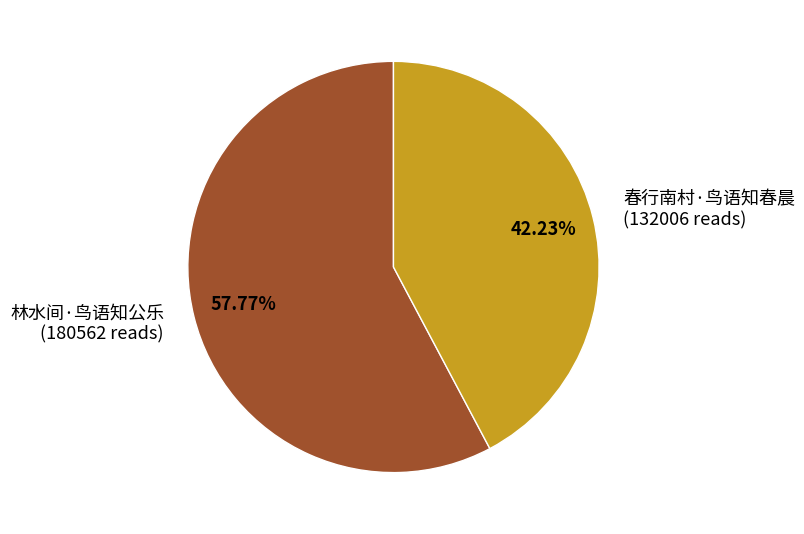

To the nearest percent, what is the average slice percentage?

50%